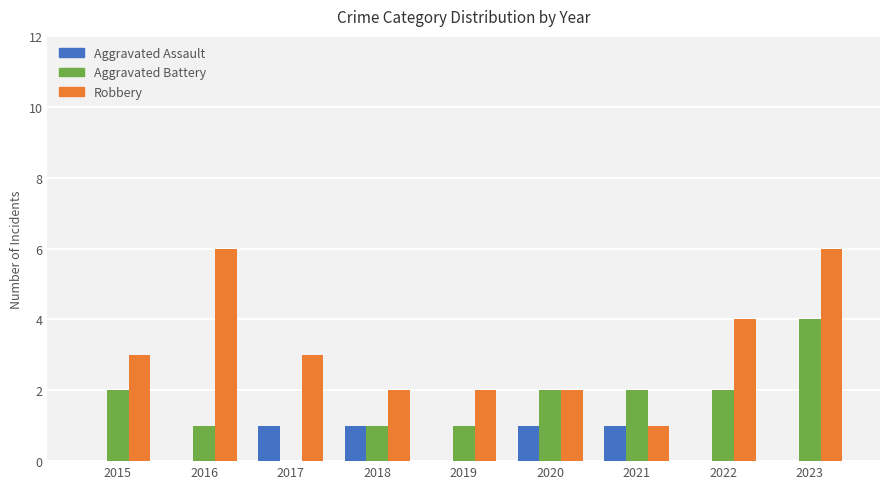

What is the total value across all series at 2023?

10